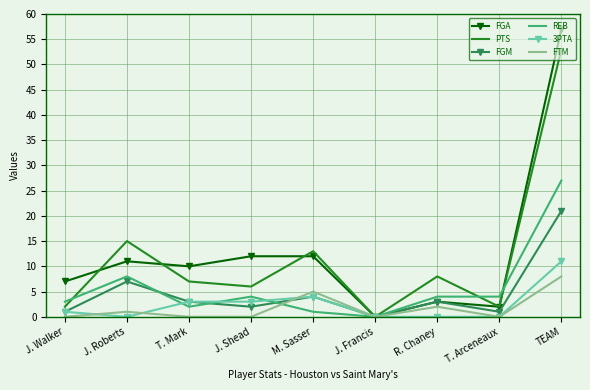

List the series in order of their peak value, lowest first.

FTM, 3PTA, FGM, REB, PTS, FGA